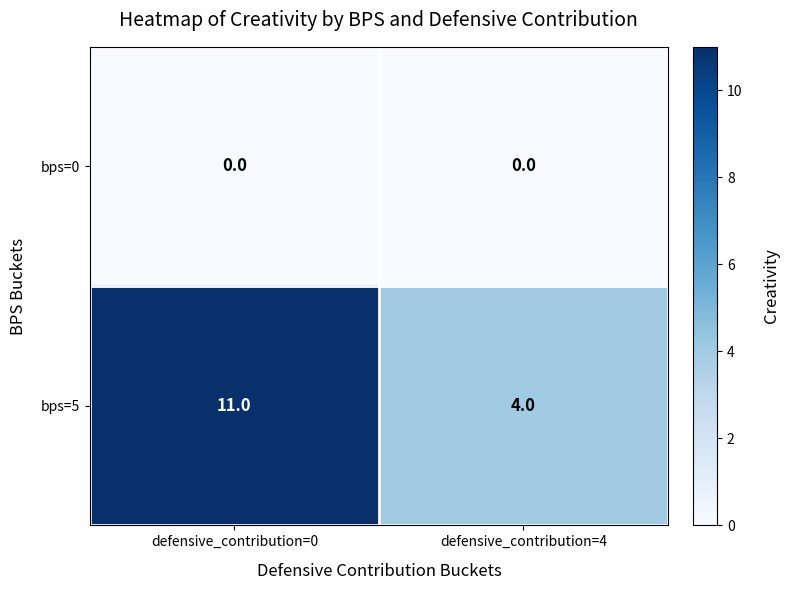

At which category is the sum across all series the highest?

defensive_contribution=0